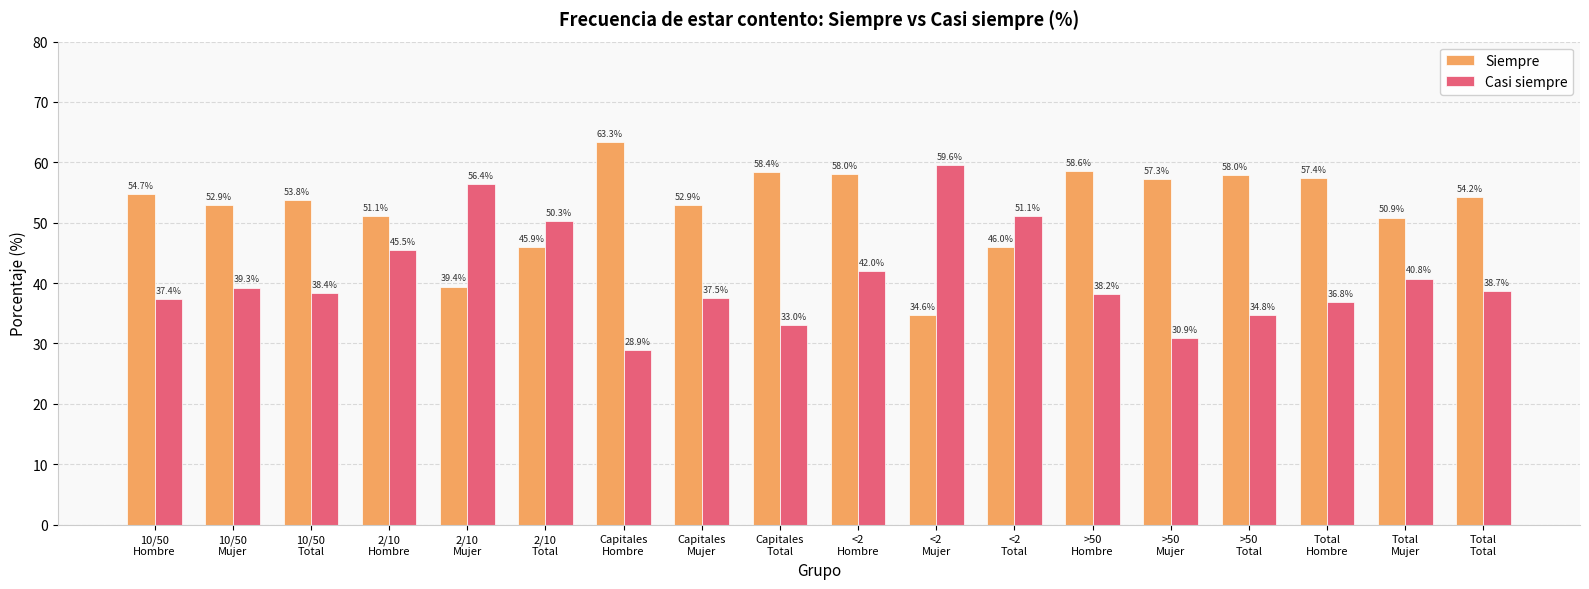

List the series in order of their overall mean, lowest first.

Casi siempre, Siempre